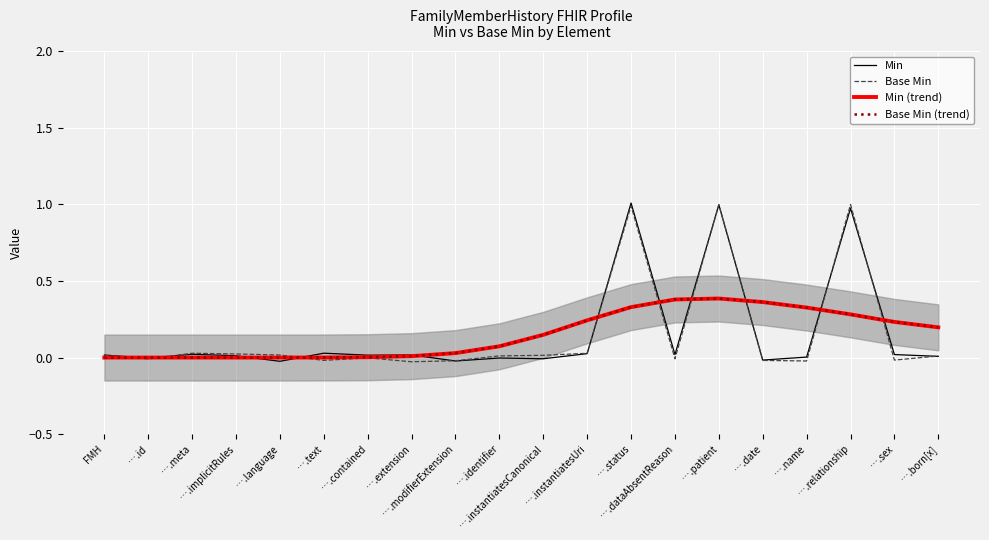

Reading left to right, transcribe all the data shown in this chart.

Min: FMH=0.0	….id=-0.0	….meta=0.0	….implicitRules=0.0	….language=-0.0	….text=0.0	….contained=0.0	….extension=0.0	….modifierExtension=-0.0	….identifier=-0.0	….instantiatesCanonical=-0.0	….instantiatesUri=0.0	….status=1.0	….dataAbsentReason=0.0	….patient=1.0	….date=-0.0	….name=0.0	….relationship=1.0	….sex=0.0	….born[x]=0.0
Base Min: FMH=0.0	….id=-0.0	….meta=0.0	….implicitRules=0.0	….language=0.0	….text=-0.0	….contained=-0.0	….extension=-0.0	….modifierExtension=-0.0	….identifier=0.0	….instantiatesCanonical=0.0	….instantiatesUri=0.0	….status=1.0	….dataAbsentReason=-0.0	….patient=1.0	….date=-0.0	….name=-0.0	….relationship=1.0	….sex=-0.0	….born[x]=0.0
Min (trend): FMH=0.0	….id=0.0	….meta=0.0	….implicitRules=0.0	….language=0.0	….text=0.0	….contained=0.0	….extension=0.0	….modifierExtension=0.0	….identifier=0.1	….instantiatesCanonical=0.1	….instantiatesUri=0.2	….status=0.3	….dataAbsentReason=0.4	….patient=0.4	….date=0.4	….name=0.3	….relationship=0.3	….sex=0.2	….born[x]=0.2
Base Min (trend): FMH=0.0	….id=0.0	….meta=0.0	….implicitRules=0.0	….language=0.0	….text=0.0	….contained=0.0	….extension=0.0	….modifierExtension=0.0	….identifier=0.1	….instantiatesCanonical=0.1	….instantiatesUri=0.2	….status=0.3	….dataAbsentReason=0.4	….patient=0.4	….date=0.4	….name=0.3	….relationship=0.3	….sex=0.2	….born[x]=0.2